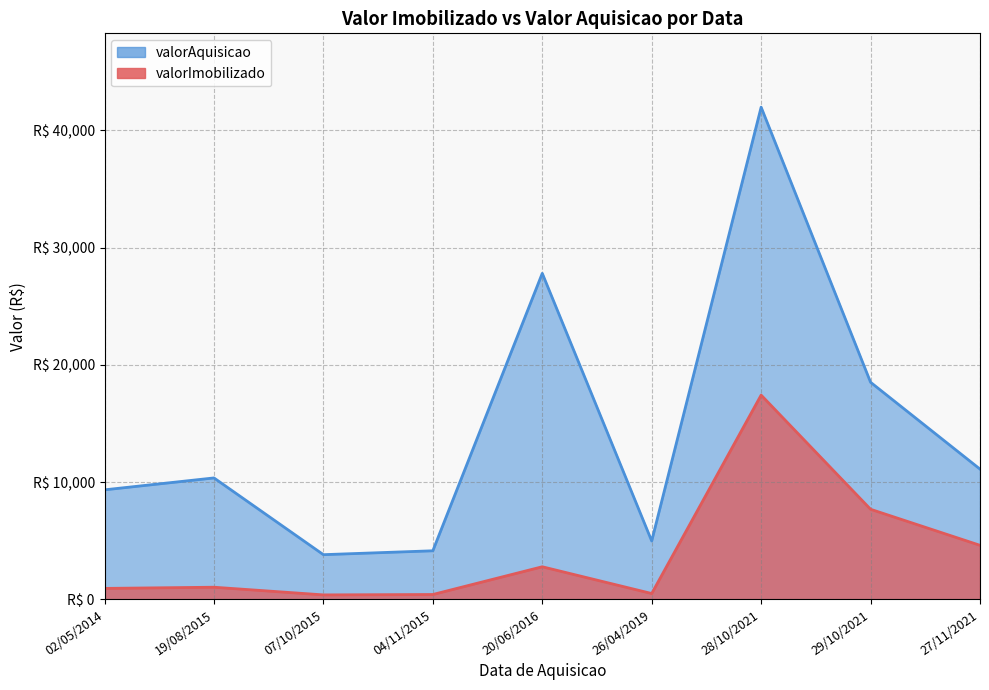

What is the maximum value for valorImobilizado?

17425.8